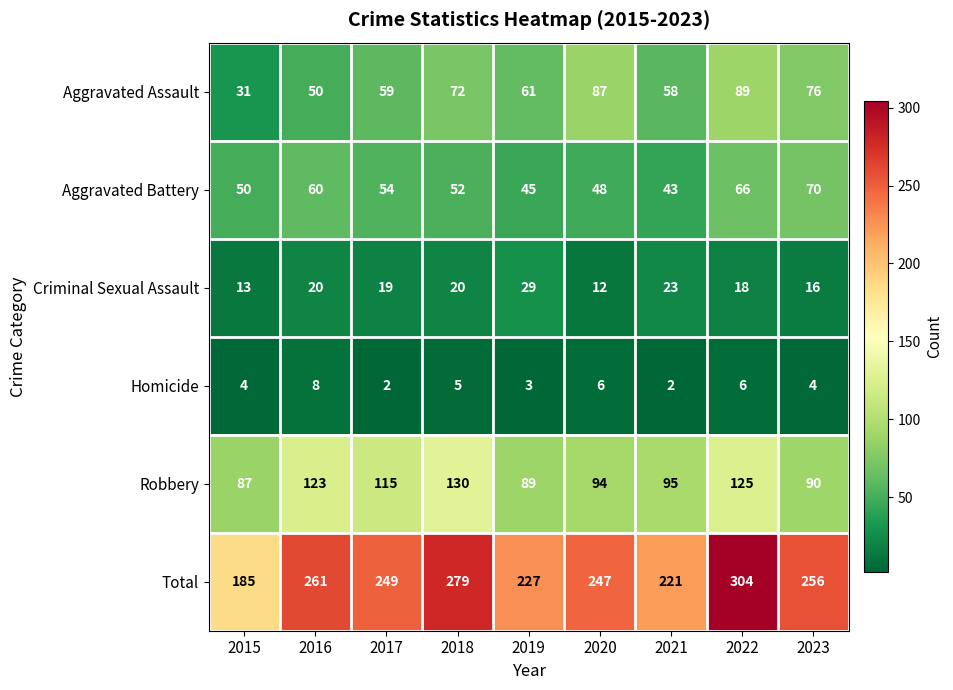

What is the difference between the highest and lowest values at 2015?

181